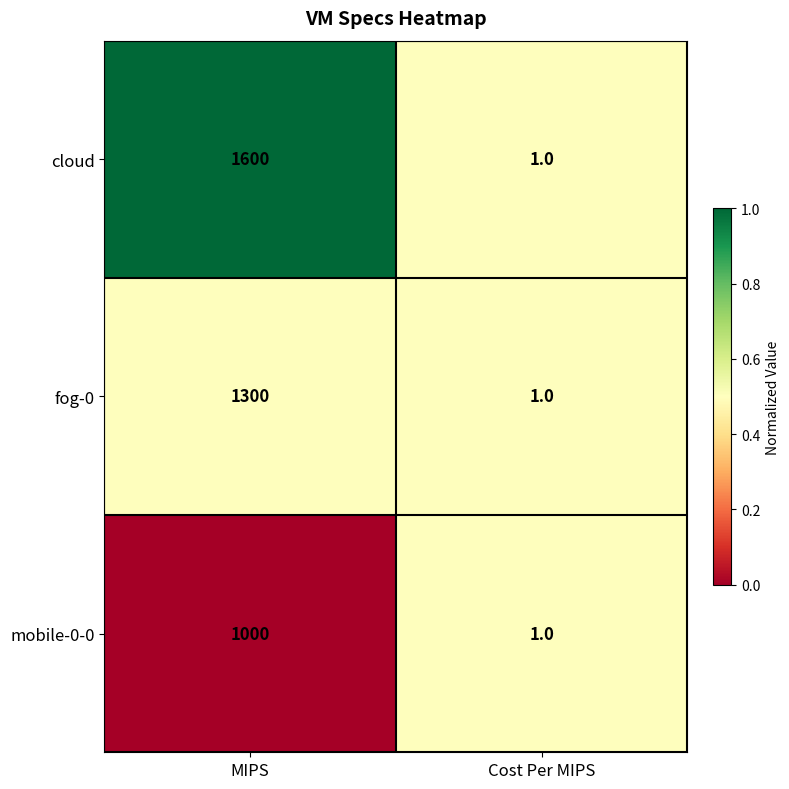

Is it true that cloud equals 764 at MIPS?

False